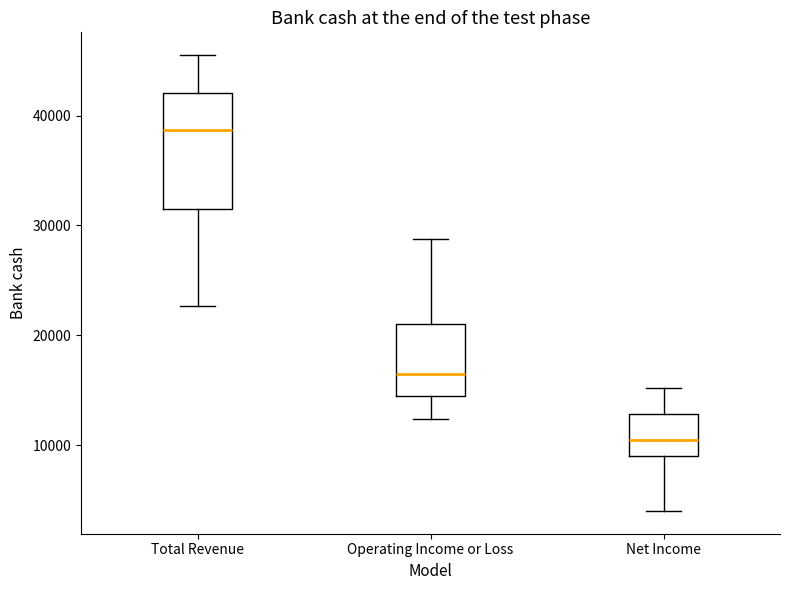

Which box has the highest median line?

Total Revenue